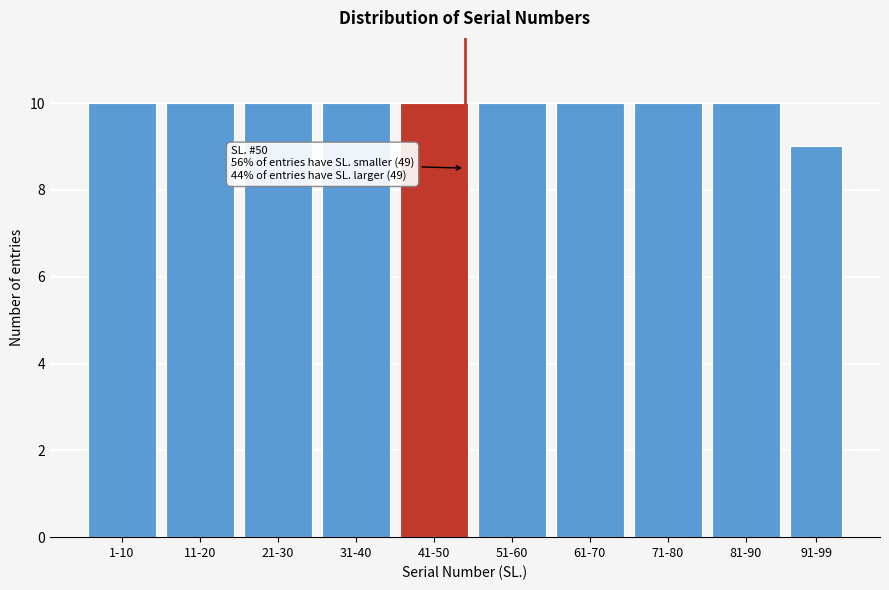

Reading left to right, list all the values displayed in this chart.

10	10	10	10	10	10	10	10	10	9